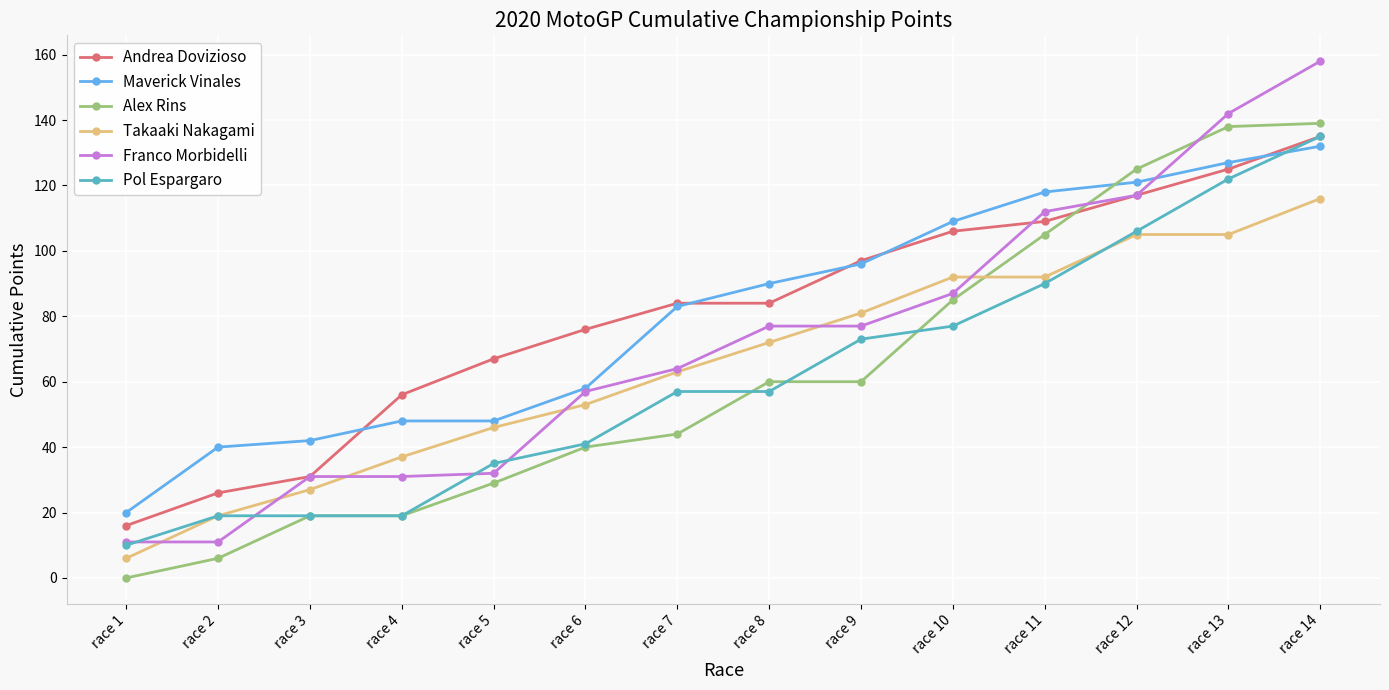

How many series are shown in this chart?

6